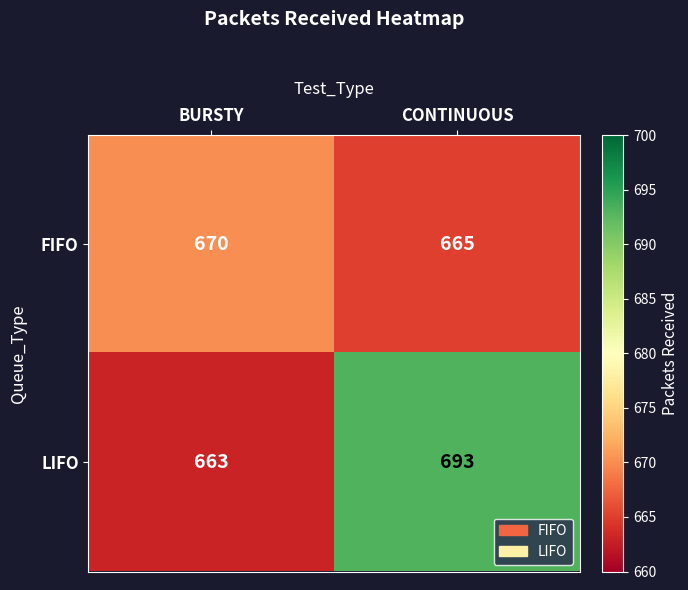

What is the highest value of the LIFO series?

693